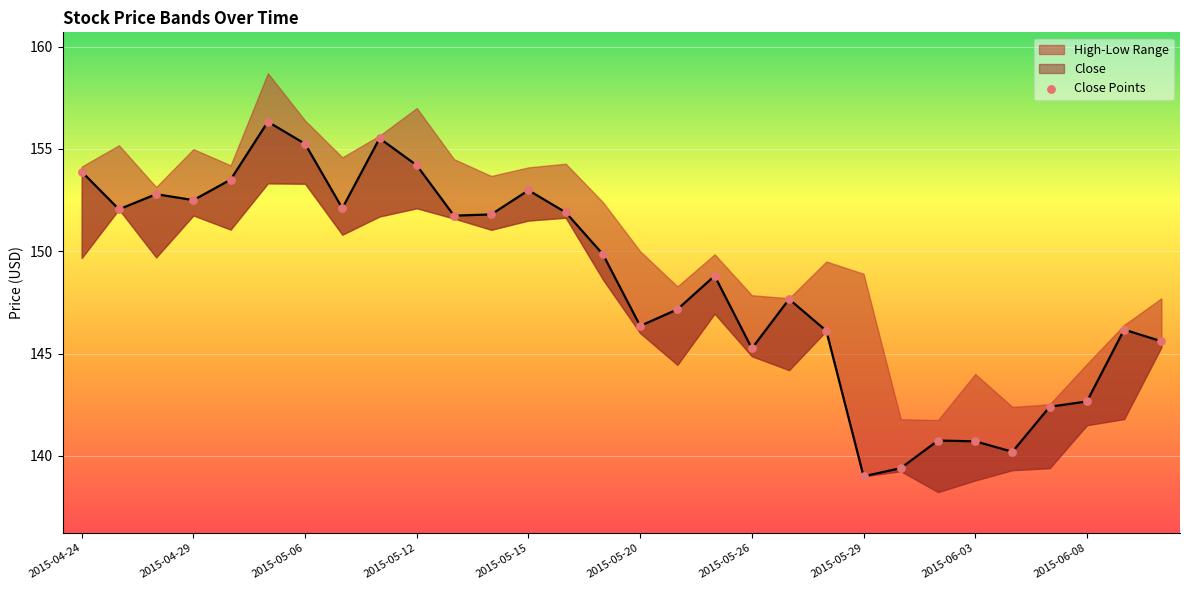

What is the change in value from 16 to 26?

-4.8